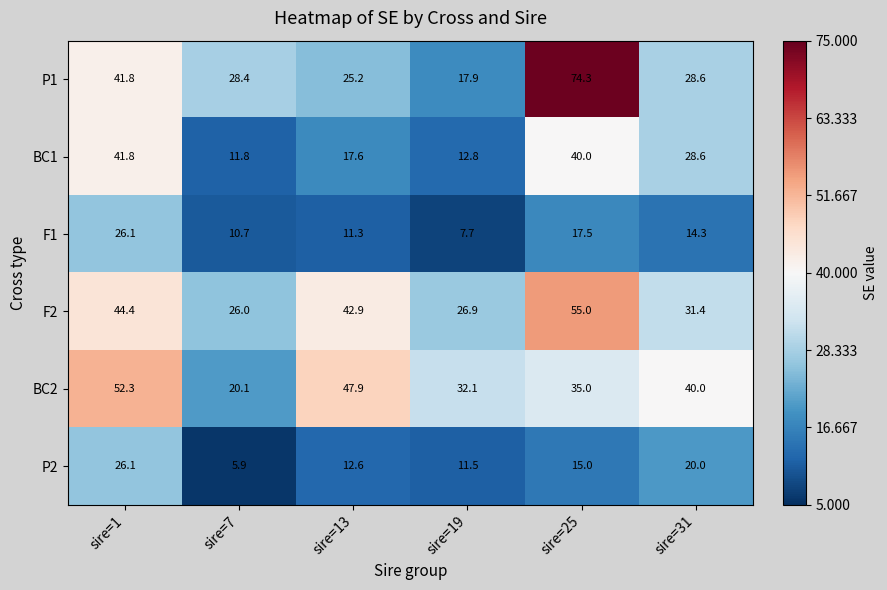

What is the lowest value of the BC1 series?

11.8